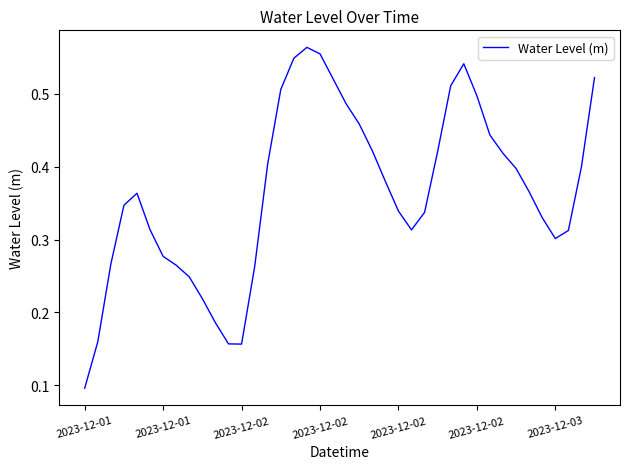

What is the value of the 33rd point from the left?

0.4